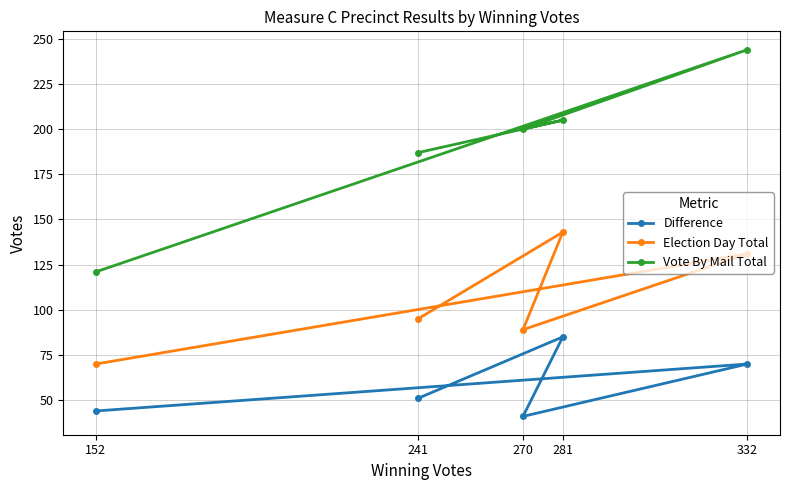

Is it true that Vote By Mail Total equals 317 at 281?

False